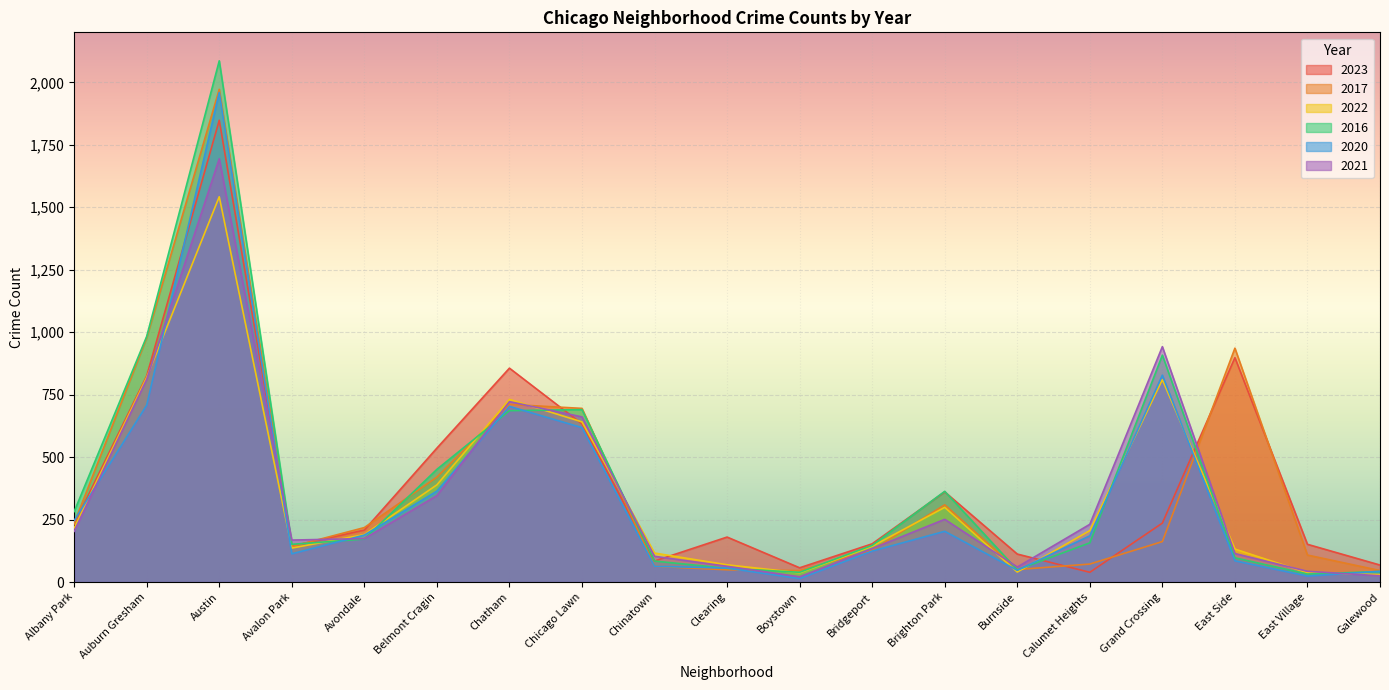

At which label is 2016 closest to 1059?

Auburn Gresham